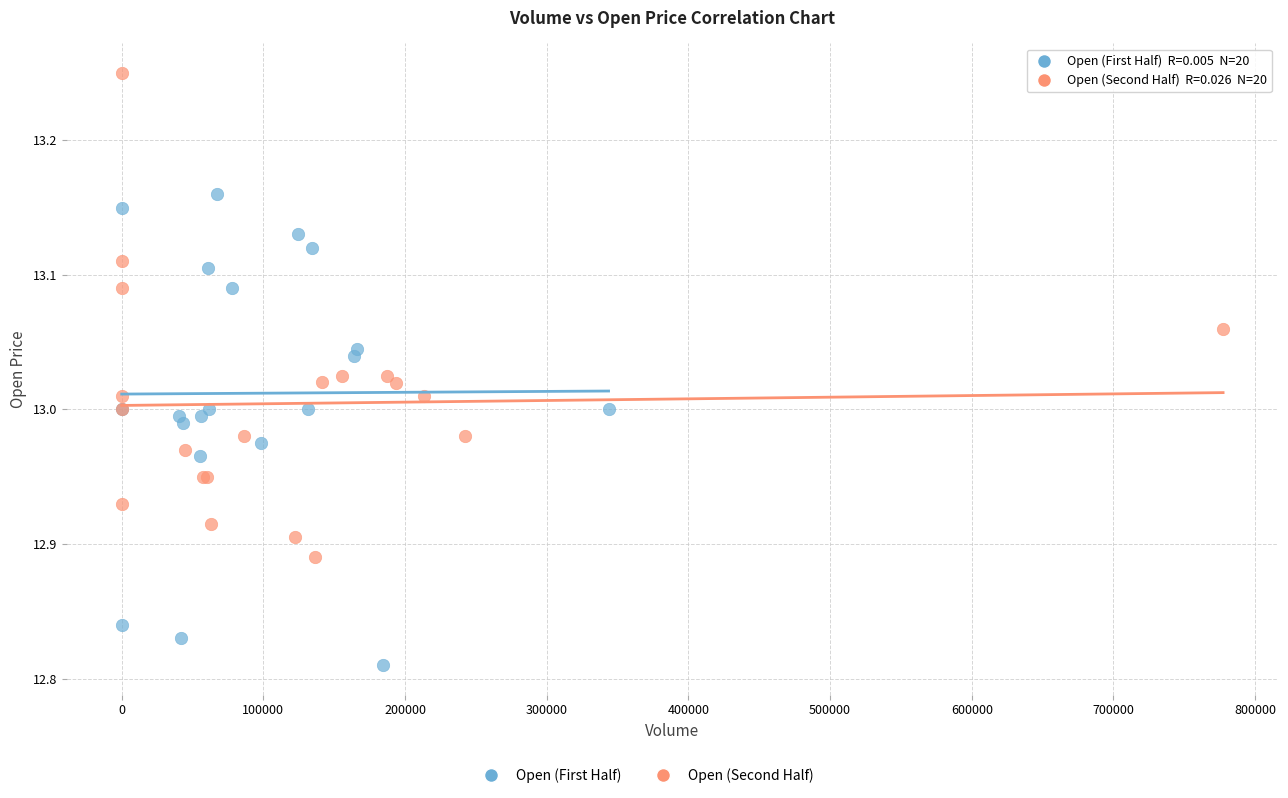

Which series contains the lowest Y value?

Open (First Half)